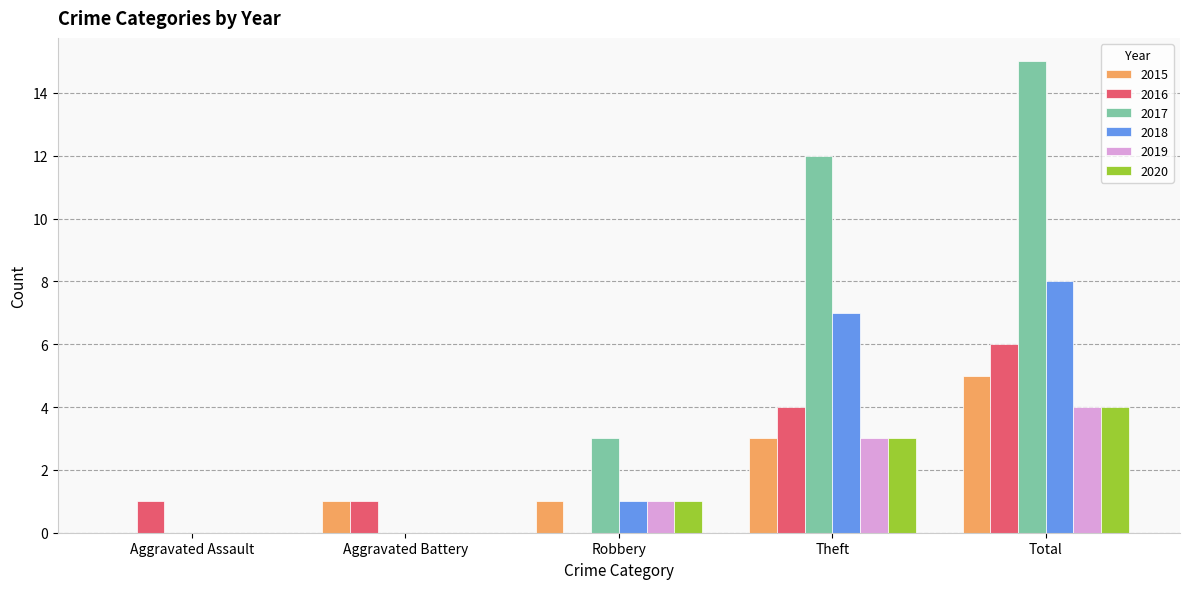

Which series has the largest range (max minus min)?

2017